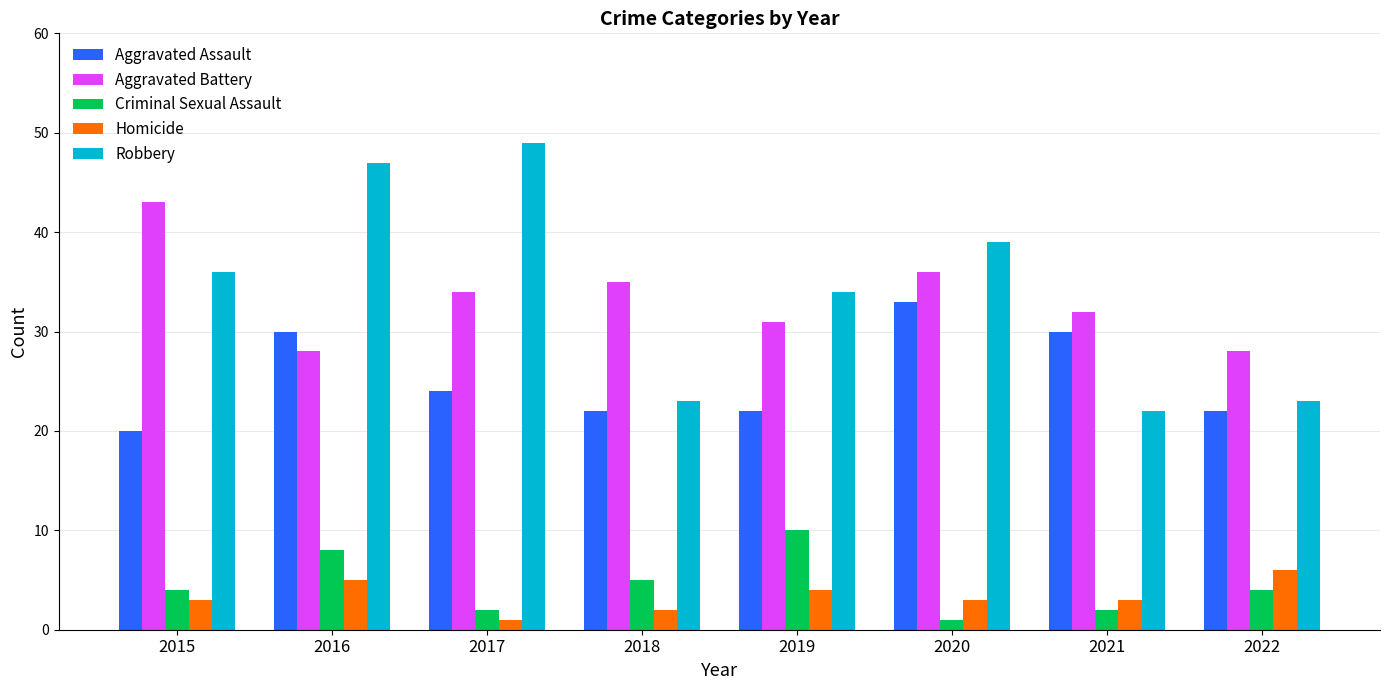

Which series has the largest total across all categories?

Robbery